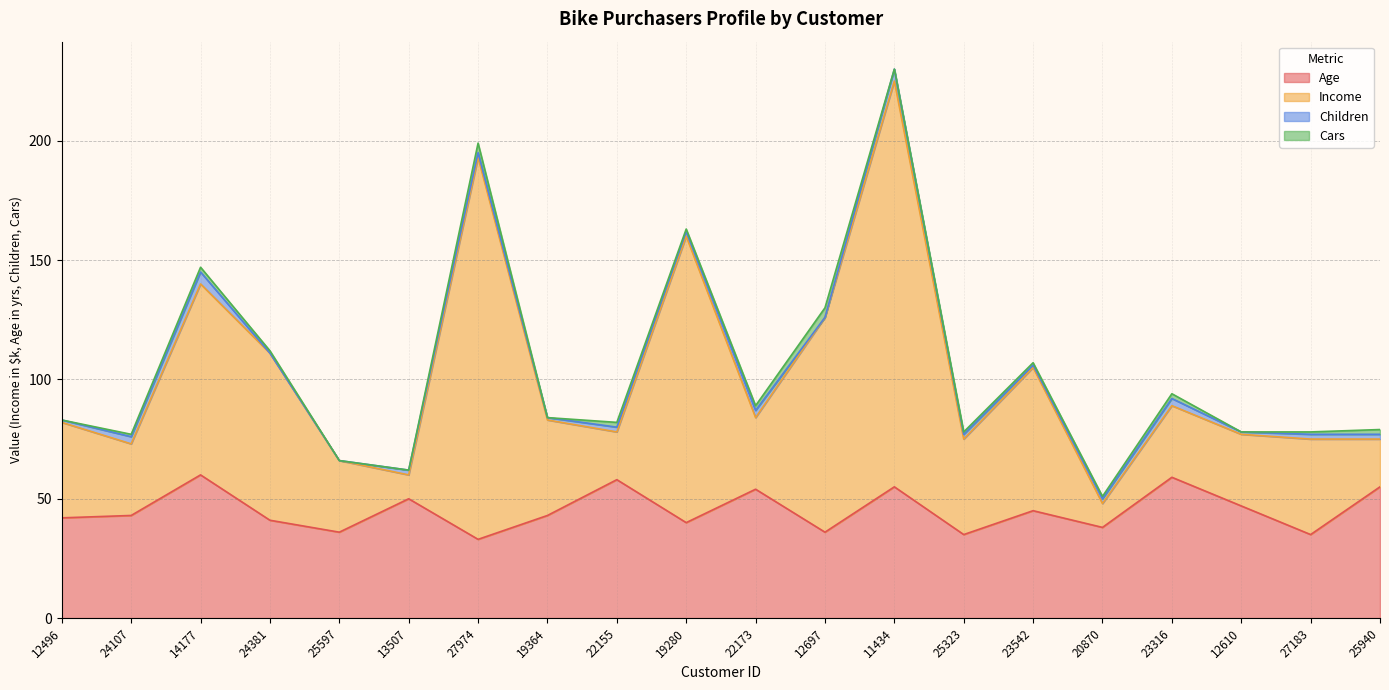

In Age, how many points are lower than both neighbors (excluding endpoints)?

7